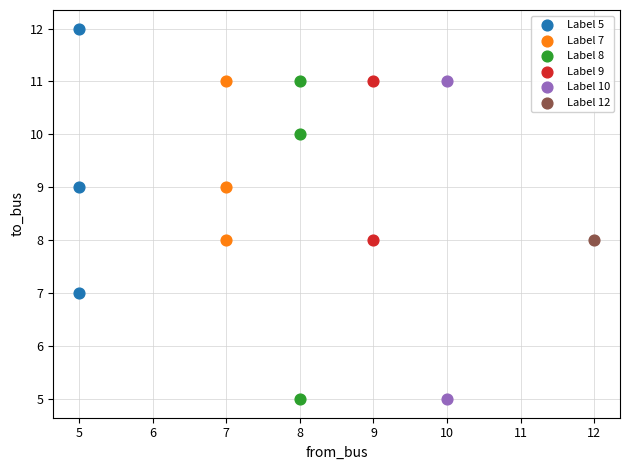

Which series reaches the maximum Y coordinate?

Label 5